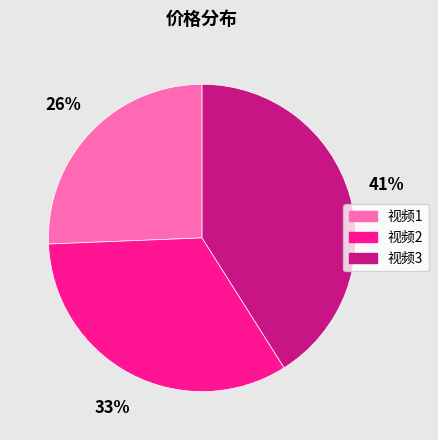

What percentage is the 视频2 slice, to the nearest percent?

33%